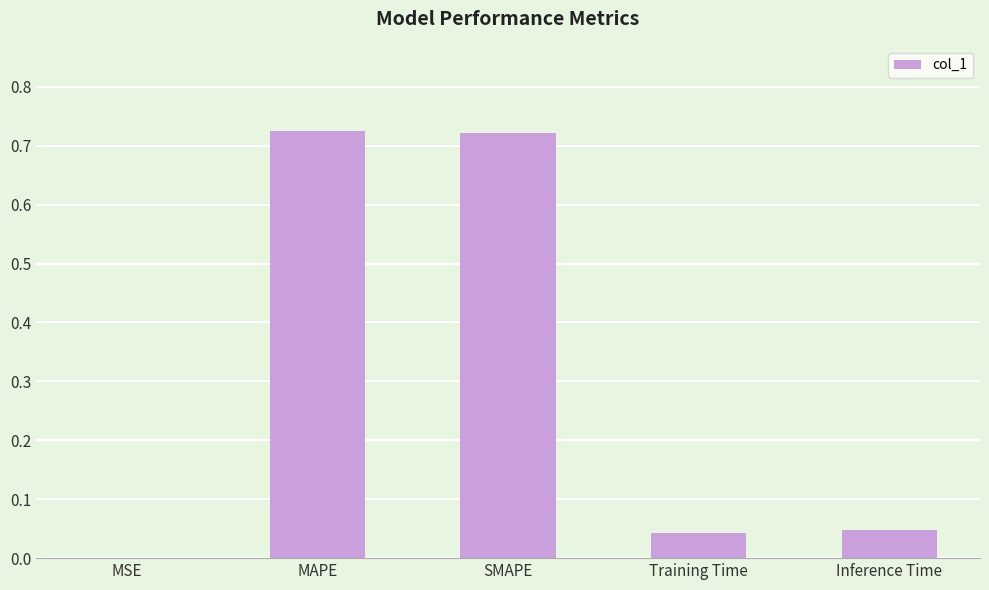

The chart shows a value of 0.0 at Training Time. True or false?

True